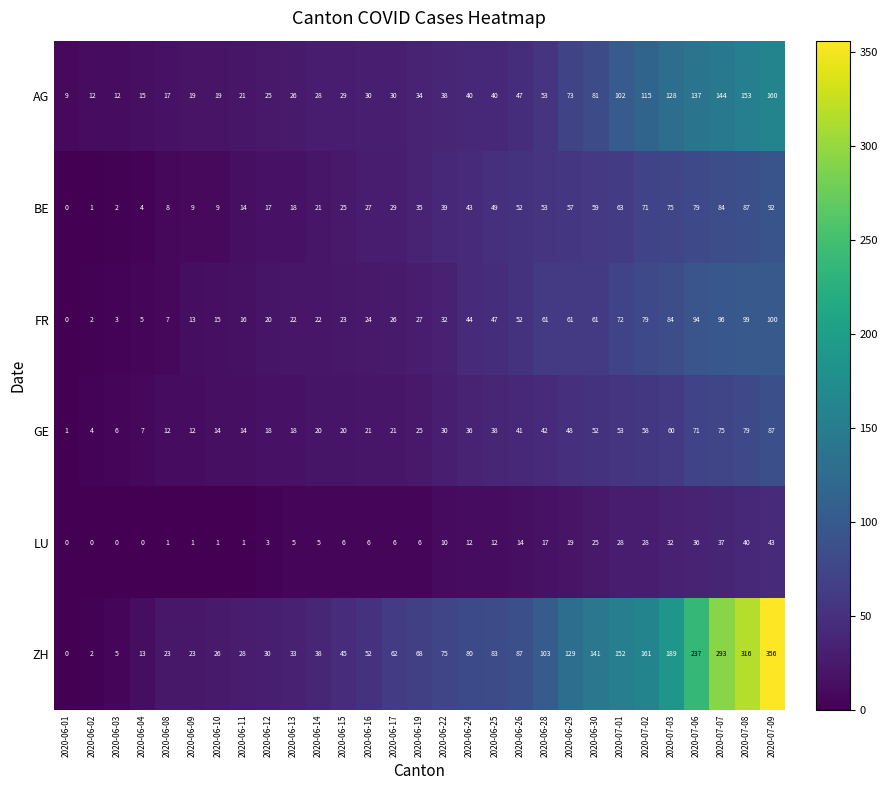

What is the spread (max minus min) of values at 2020-06-19?

62